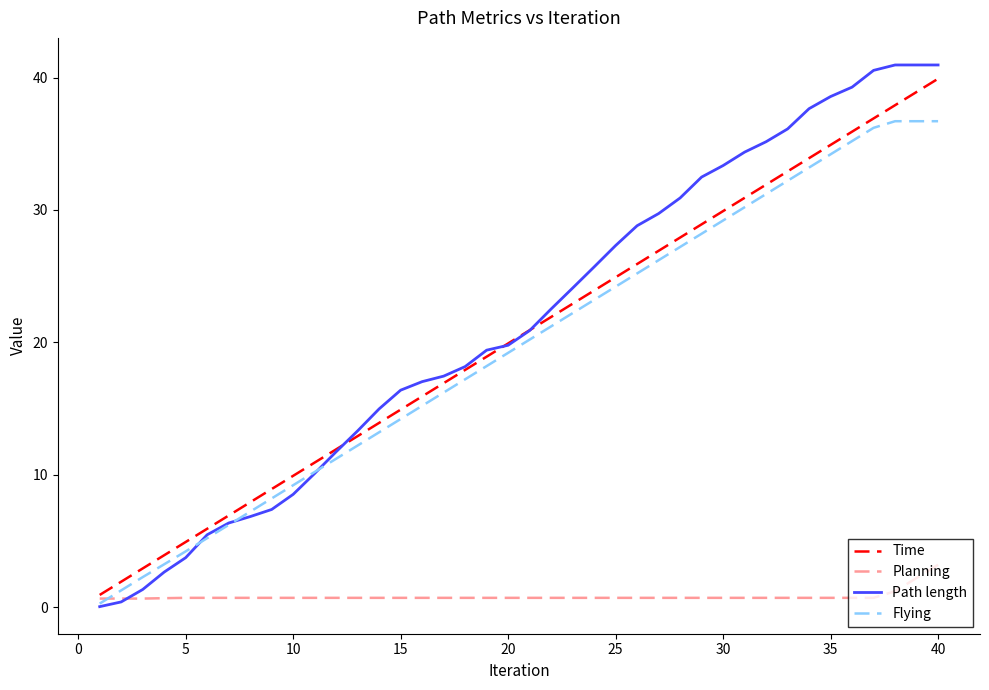

What is the maximum value shown in the chart?

41.0